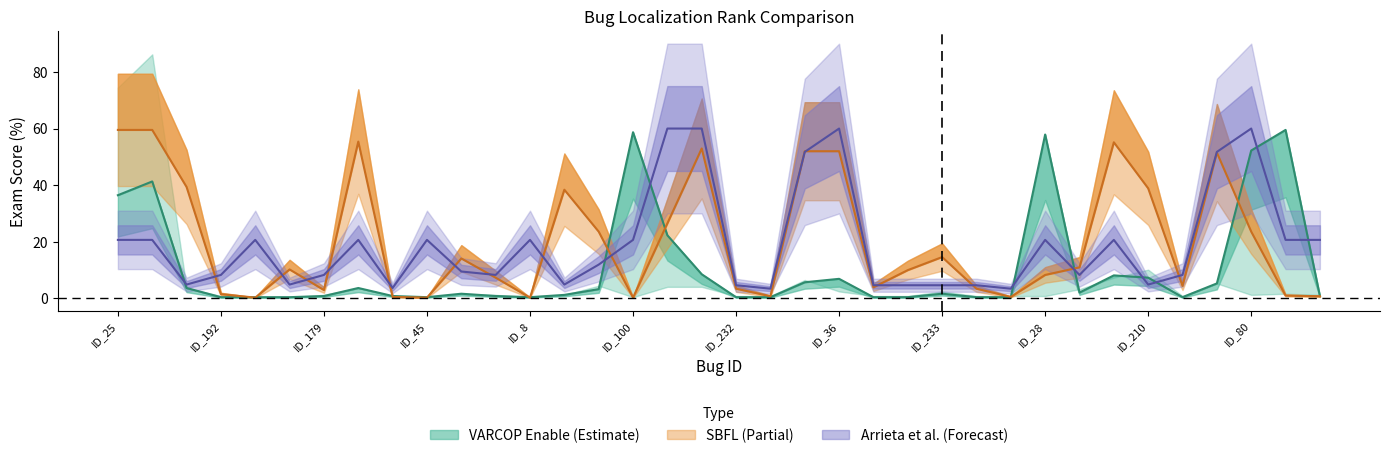

The value of Arrieta et al.:RANK at ID_179 is 3.6. True or false?

False